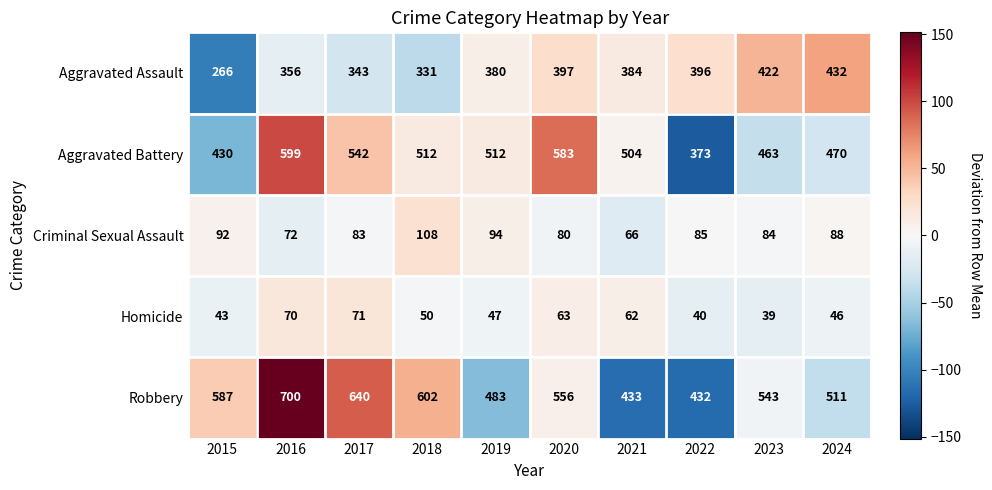

Which series has the largest range (max minus min)?

Robbery